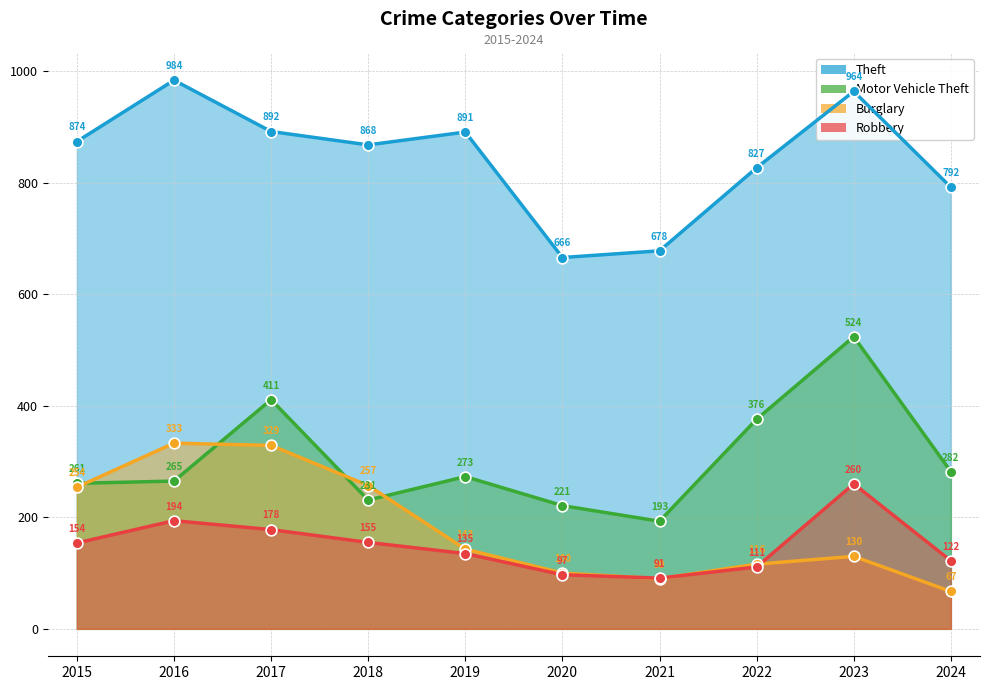

At which category is the sum across all series the highest?

2023